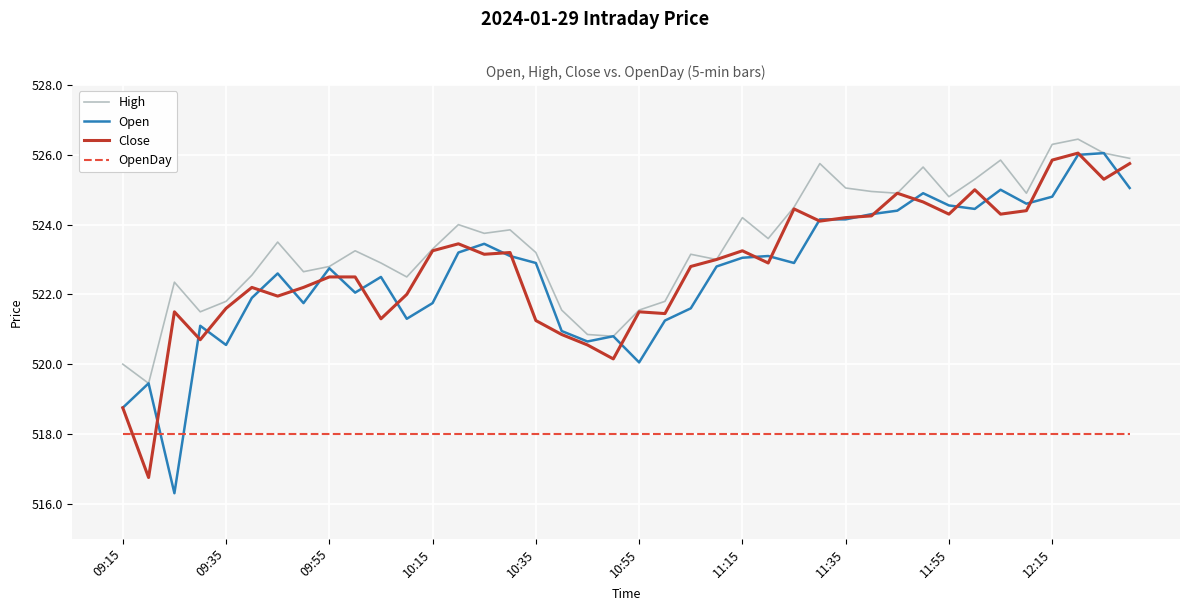

Which series has the largest total across all categories?

High